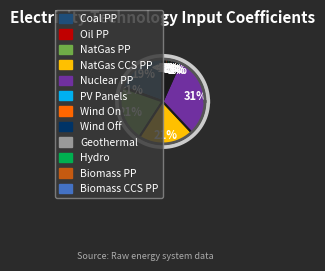

Rank the categories by value from highest to lowest.

nuclear power plant, natgas power plant, natgas ccs power plant, coal power plant, pv panels, on-shore wind power plant, off-shore wind power plant, waste and biomass power plant, waste and biomass ccs power plant, geothermal power plant, hydro power plant, oil power plant